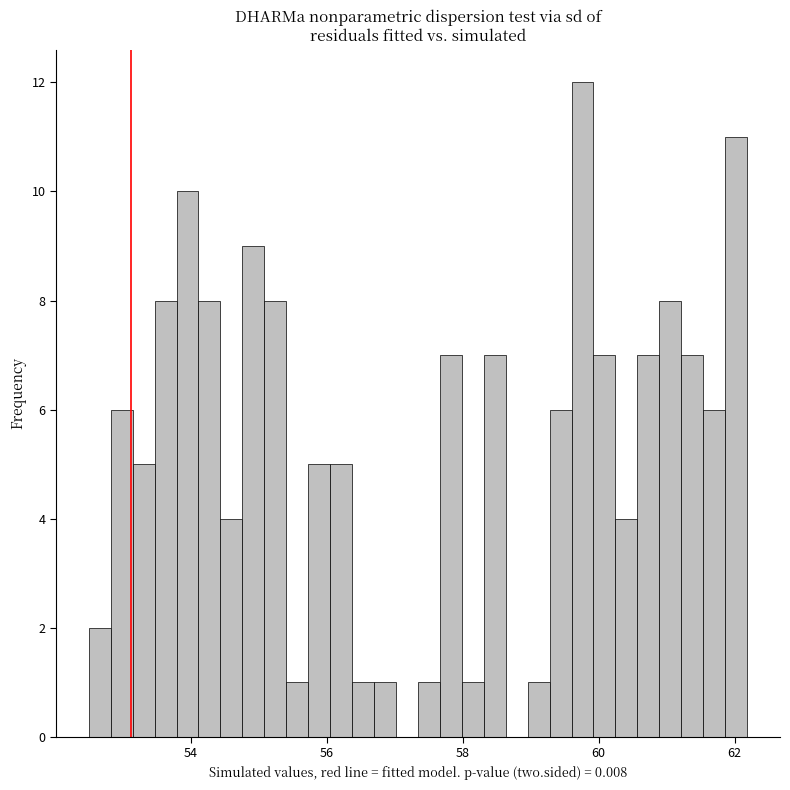

Around what value on the x-axis is the tallest bar? Give the approximate position of its centre, as read against the axis.

59.8